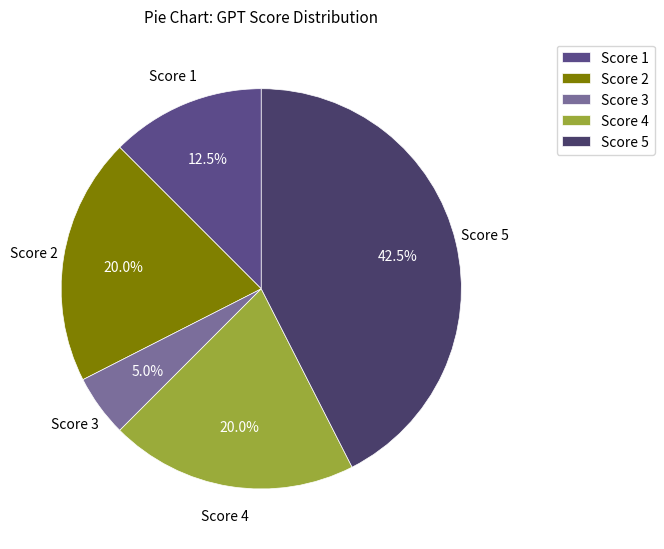

What portion of the pie excludes Score 4?

80.0%